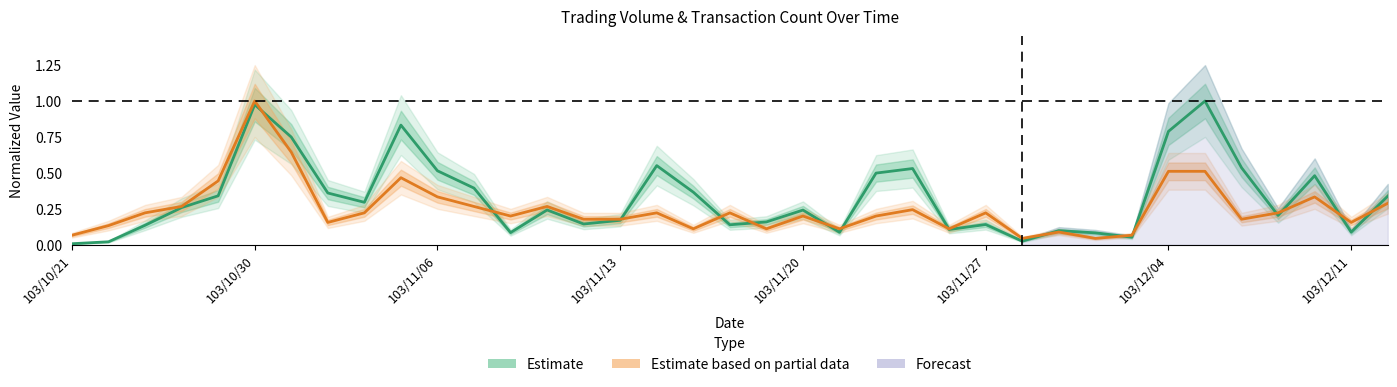

Count the number of data series in this chart.

2